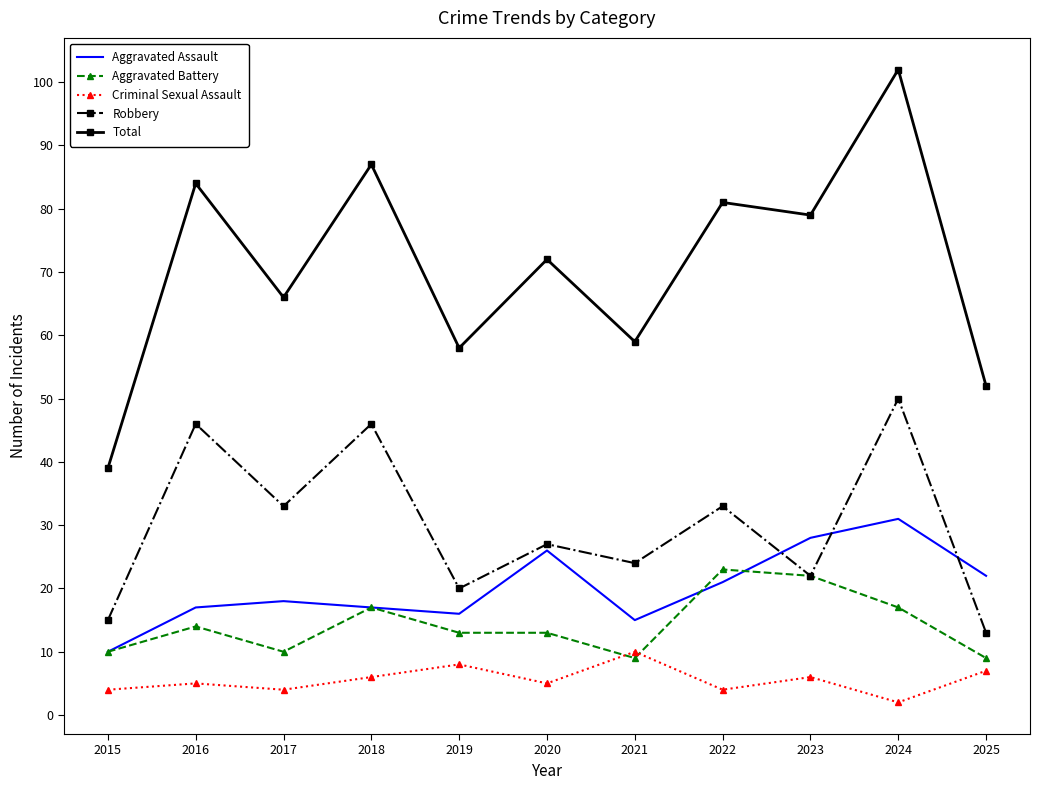

What are all the series names shown in the legend?

Aggravated Assault, Aggravated Battery, Criminal Sexual Assault, Robbery, Total